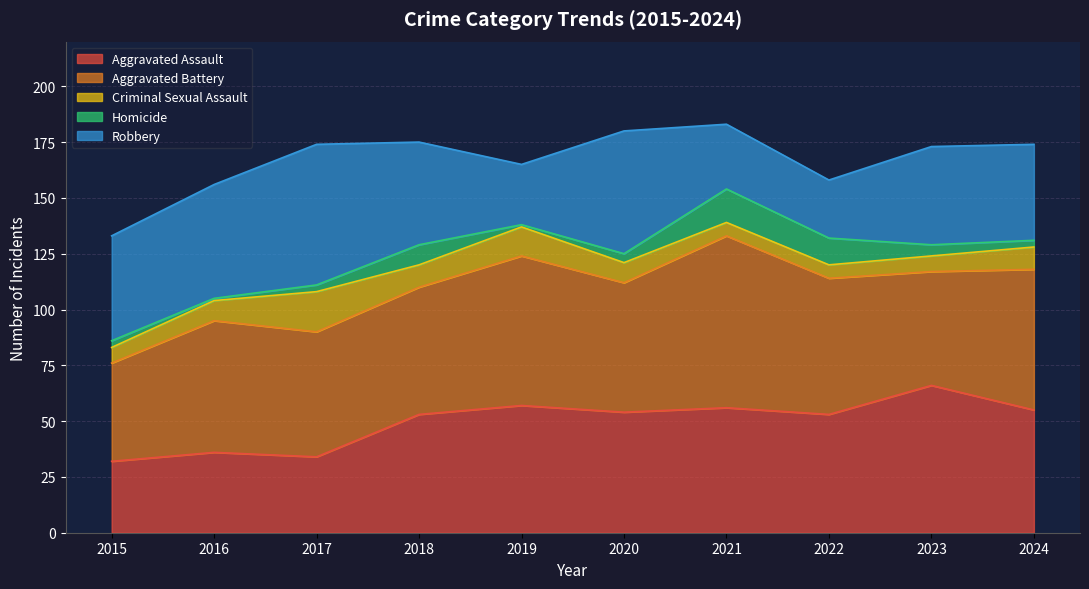

At 2019, list the series in order from largest to smallest.

Aggravated Battery, Aggravated Assault, Robbery, Criminal Sexual Assault, Homicide